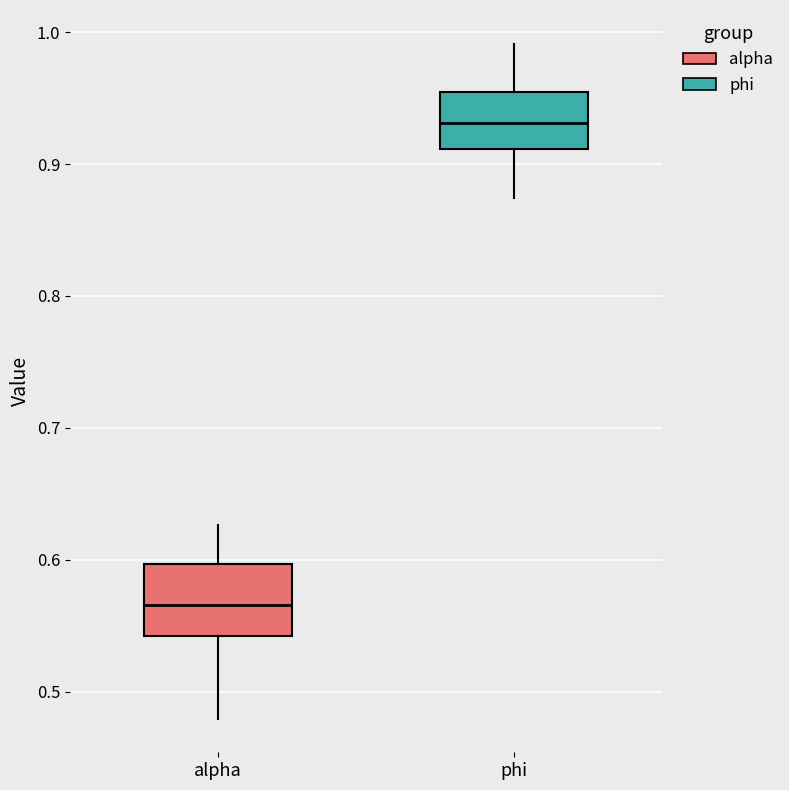

Reading left to right, transcribe this box plot: for each box, give where its median line is, the range the box spans, and where its two whiskers end, as read against the y-axis. The values are not printed on the chart, so give them approximately, as read against the axis.

alpha: median 0.57, box 0.54 to 0.60, whiskers 0.48 to 0.63
phi: median 0.93, box 0.91 to 0.95, whiskers 0.87 to 0.99